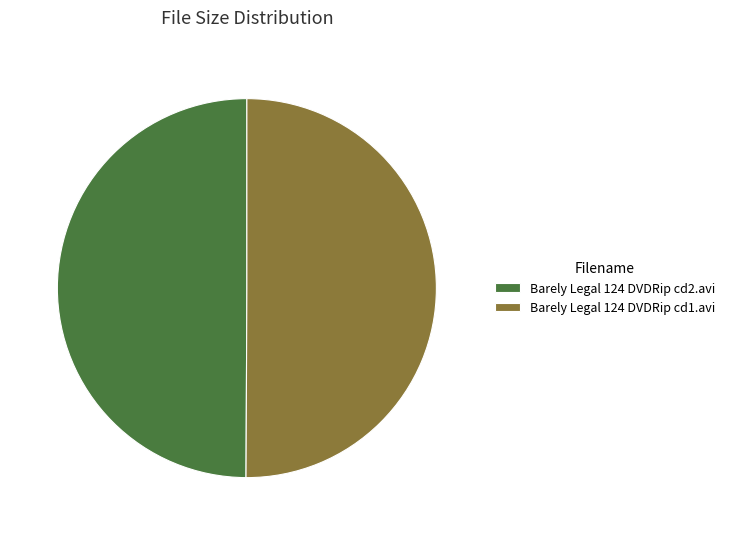

Is it true that Barely Legal 124 DVDRip cd2.avi is 65% of the pie?

False